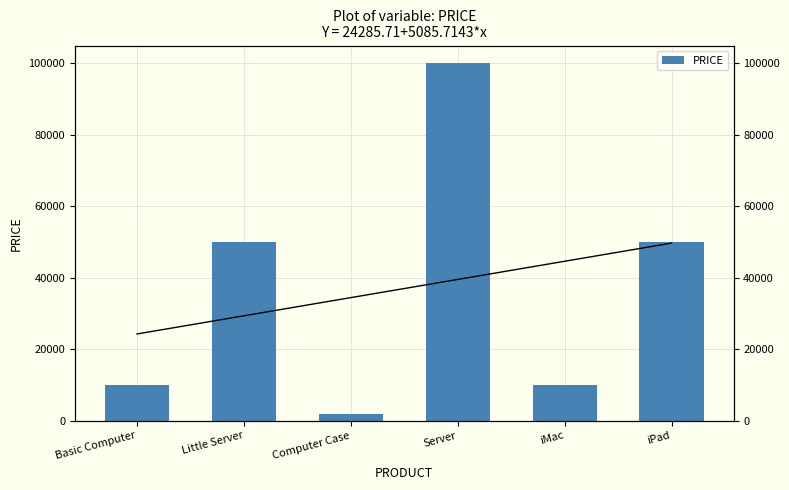

Where is the data nearest to the value 51000?

Little Server